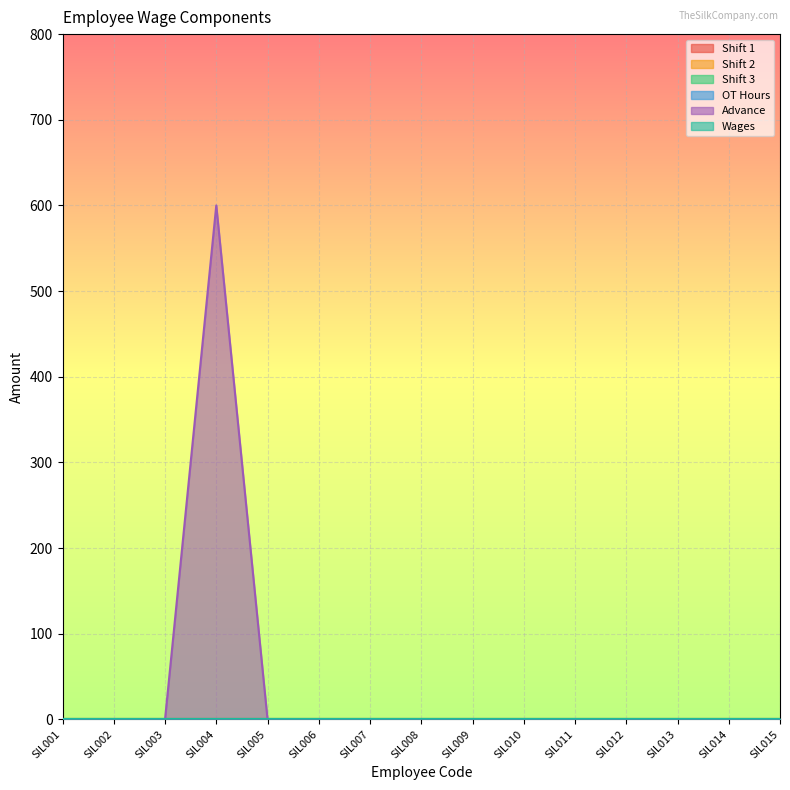

How many data points does each series have?

15